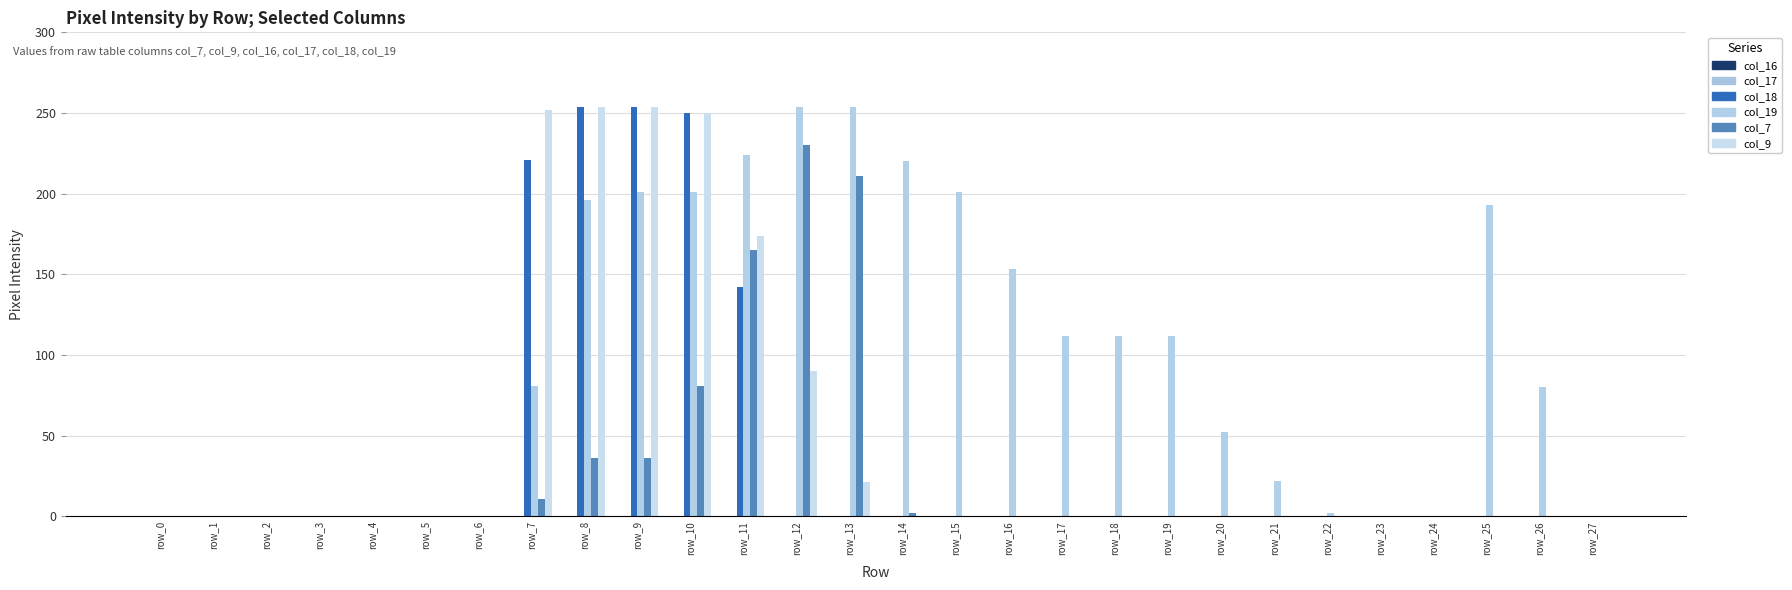

Which label corresponds to the largest value in the chart?

row_8